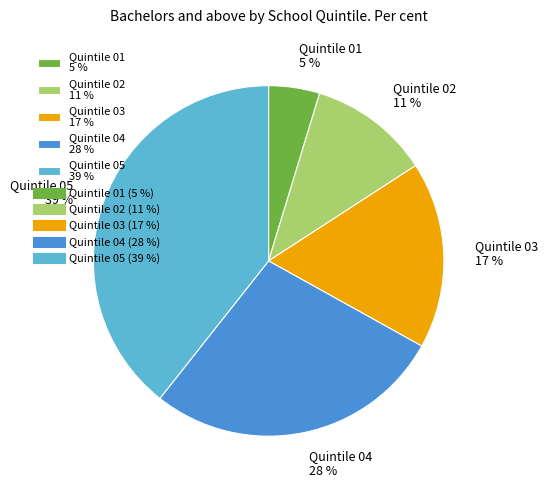

Is Quintile 04 the majority of the pie?

No